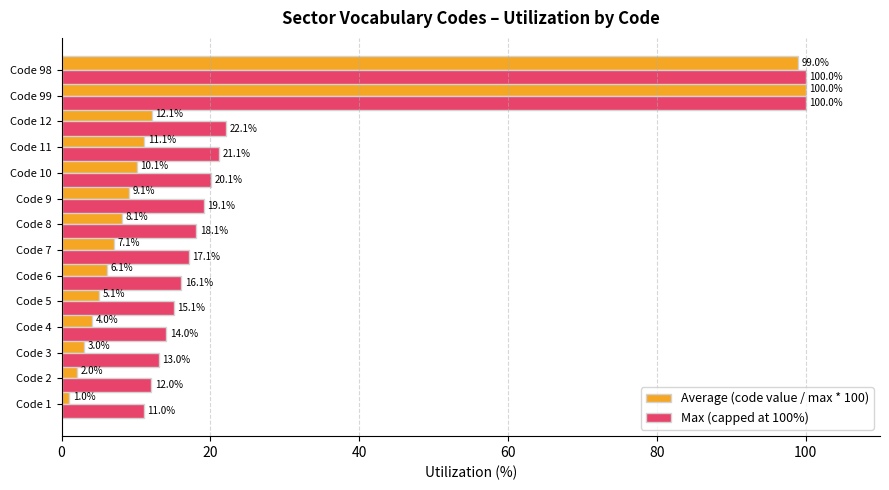

The value of Max (capped at 100%) at Code 11 is 9.0. True or false?

False